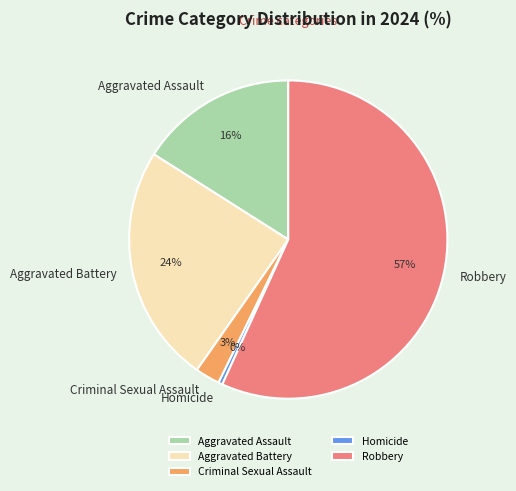

Approximately how many times larger is the value at Aggravated Assault compared to Robbery?

0.3